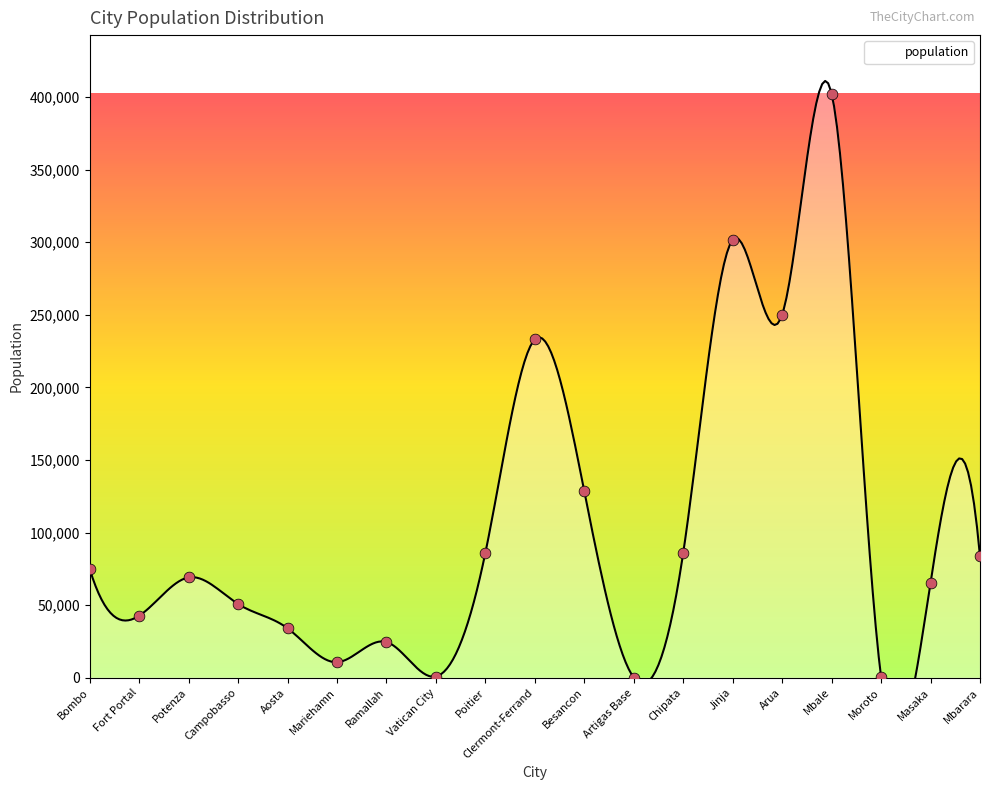

What is the change in value from Aosta to Chipata?

+51901